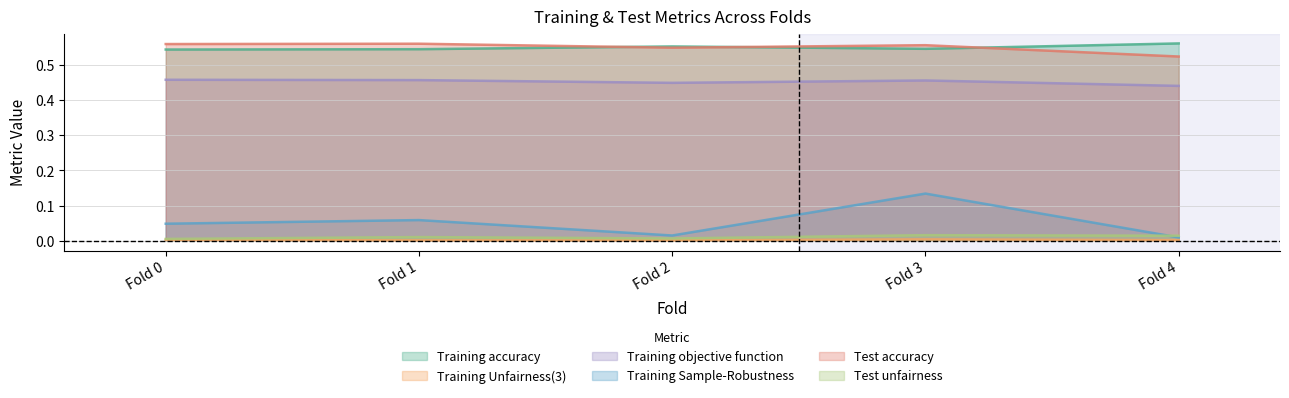

How many lines are shown in the chart?

6